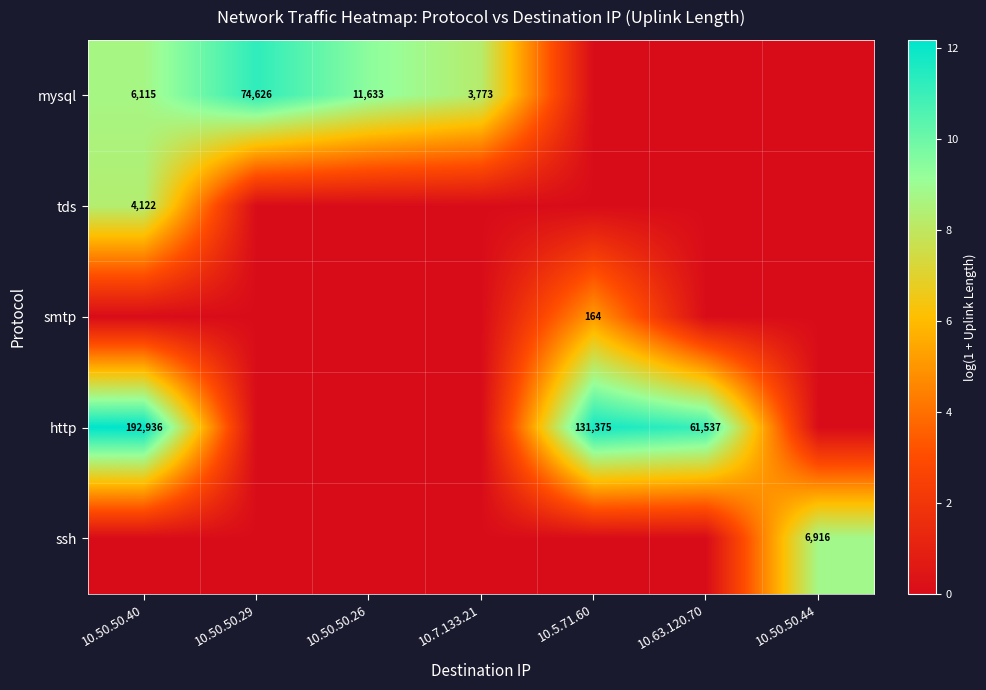

What is the spread (max minus min) of values at 10.63.120.70?

11.0